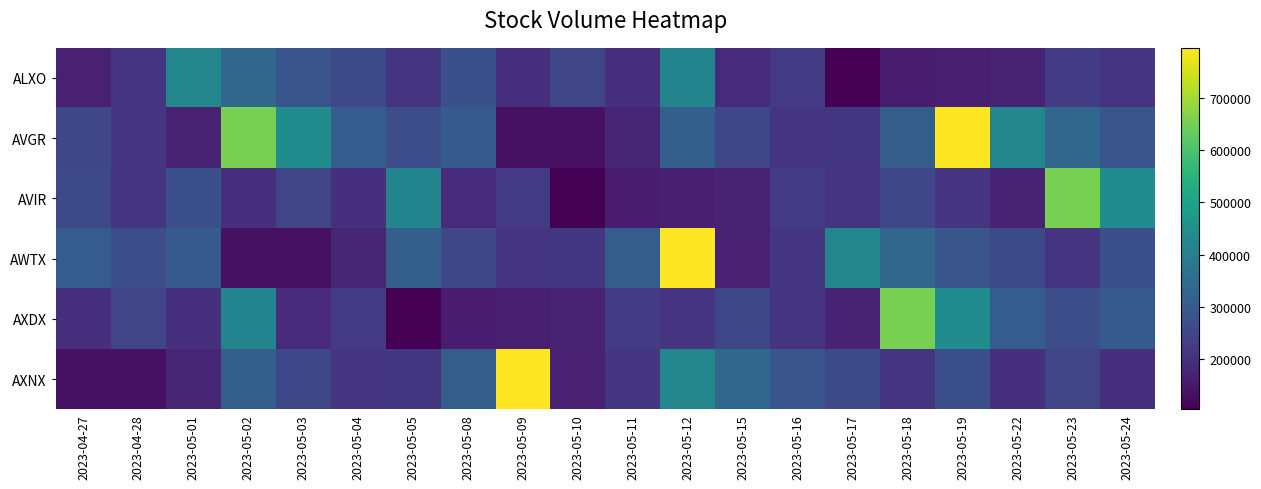

How many categories are shown in the chart?

20